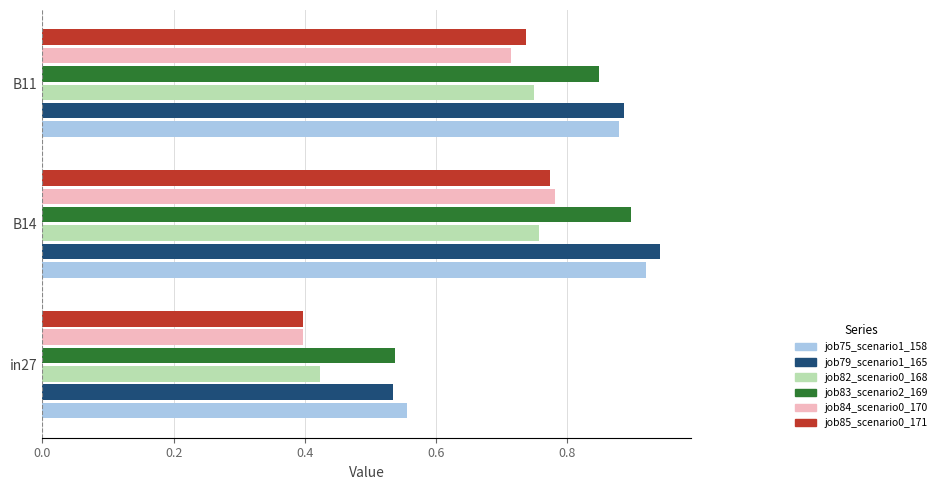

What is the sum of the job82_scenario0_168 values at B14 and B11?

1.5